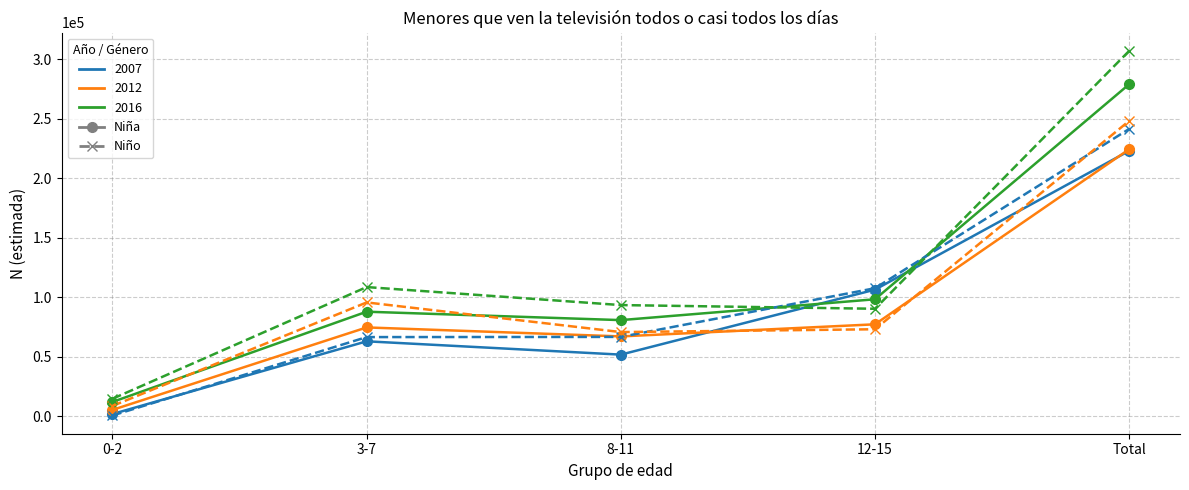

At which category is the sum across all series the highest?

Total